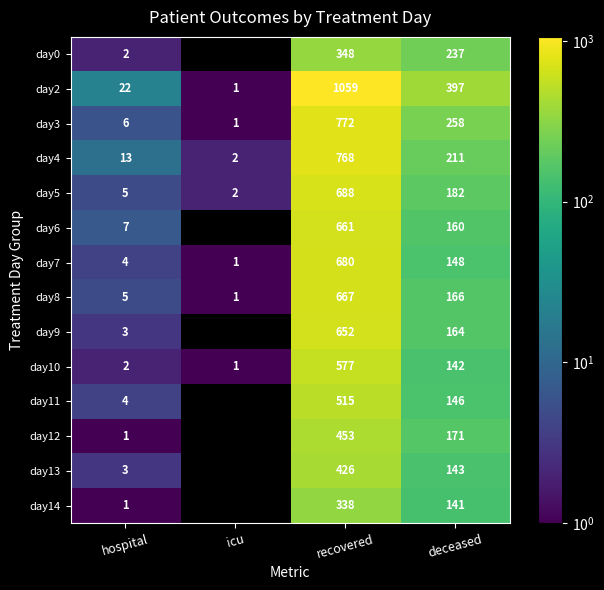

Is the value of day7 at recovered greater than the value of day10 at deceased?

Yes